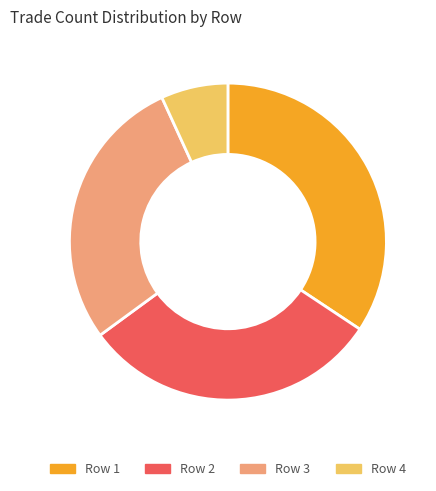

Does Row 3 account for over 50% of the chart?

No